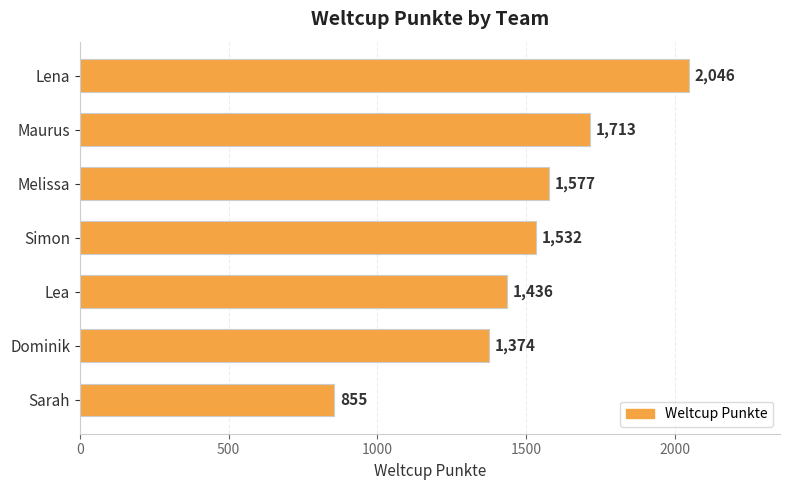

Reading bottom to top, what are all the values shown in this chart?

855	1374	1436	1532	1577	1713	2046